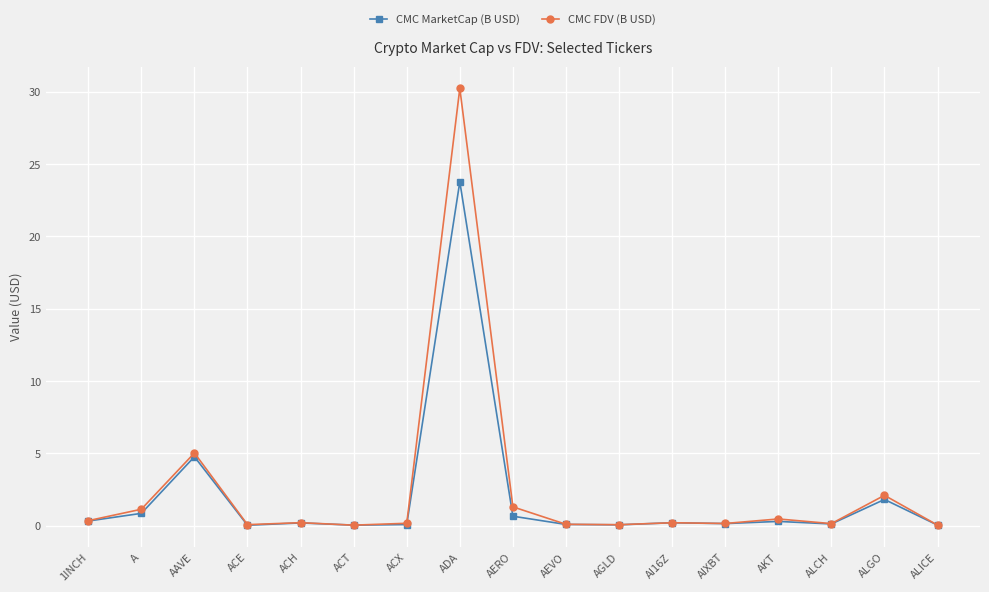

In CMC FDV (B USD), how many points are lower than both neighbors (excluding endpoints)?

5